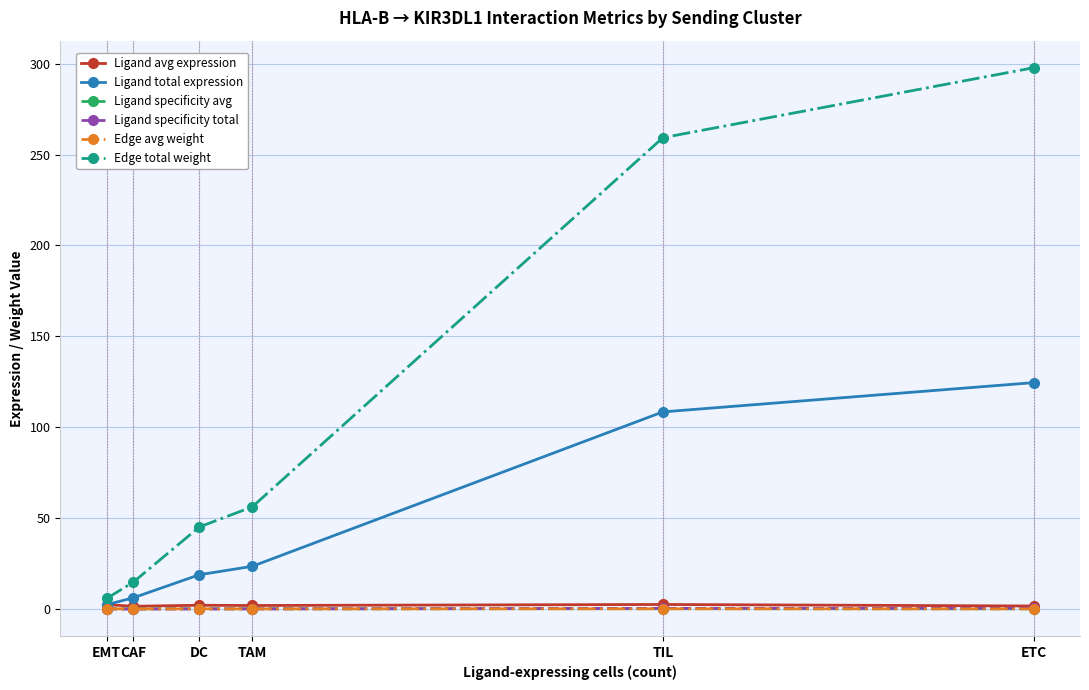

The value of Edge total weight at TAM is 56.2. True or false?

True